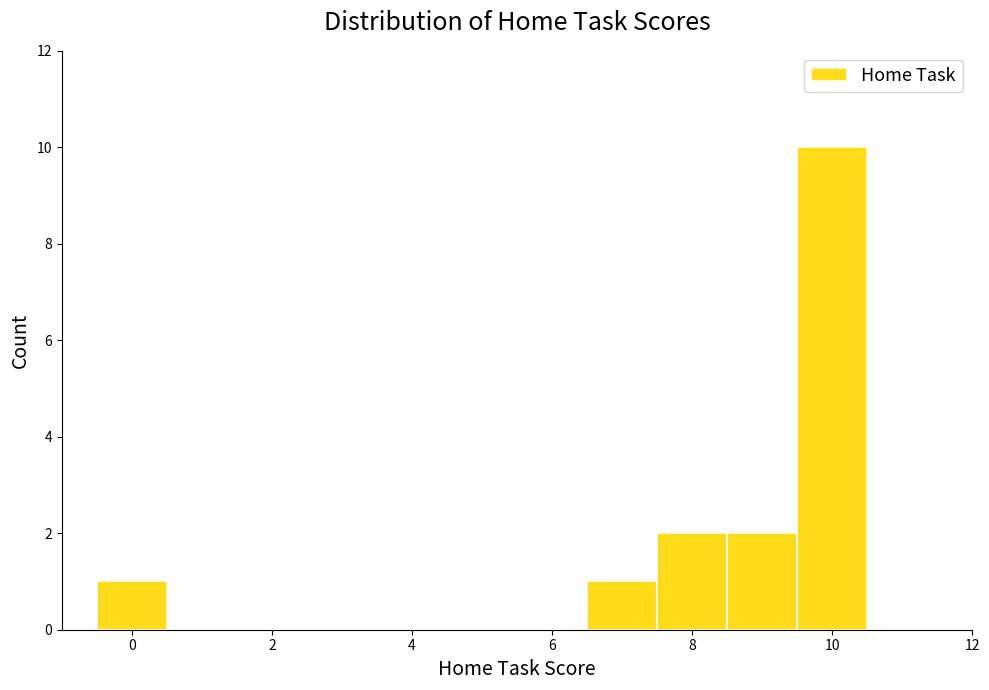

Reading left to right, transcribe this chart: for each bar, give the range it covers on the x-axis and its height. Neither the bar edges nor the heights are printed on the chart, so give them approximately, as read against the axes.

-0.5 to 0.5: 1
0.5 to 1.5: 0
1.5 to 2.5: 0
2.5 to 3.5: 0
3.5 to 4.5: 0
4.5 to 5.5: 0
5.5 to 6.5: 0
6.5 to 7.5: 1
7.5 to 8.5: 2
8.5 to 9.5: 2
9.5 to 10.5: 10